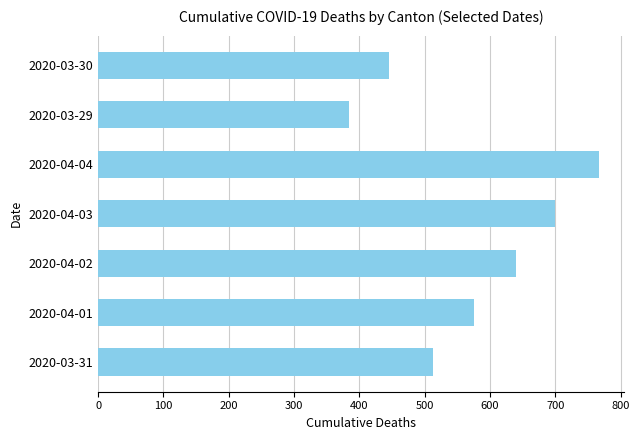

At which label is the value closest to 575?

2020-04-01